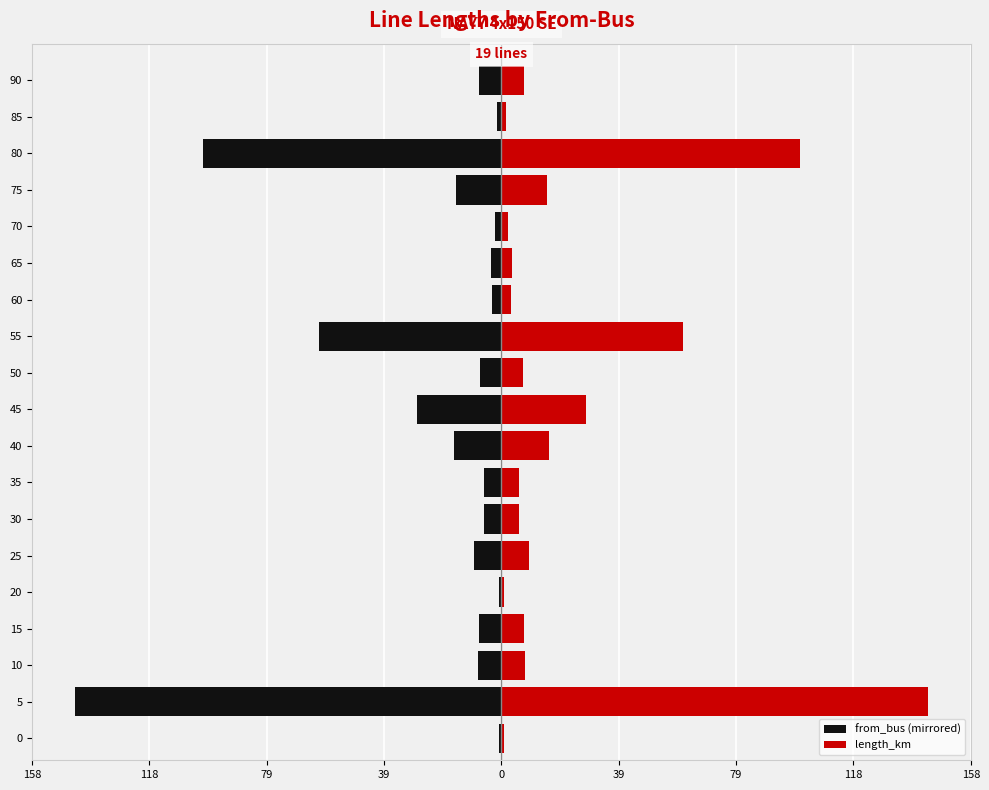

Reading left to right, what are all the values shown in this chart?

from_bus (mirrored): -1.0	-143.3	-7.8	-7.7	-0.8	-9.1	-5.8	-5.8	-16.0	-28.5	-7.3	-61.1	-3.1	-3.5	-2.3	-15.2	-100.3	-1.5	-7.6
length_km: 1.0	143.3	7.8	7.7	0.8	9.1	5.8	5.8	16.0	28.5	7.3	61.1	3.1	3.5	2.3	15.2	100.3	1.5	7.6